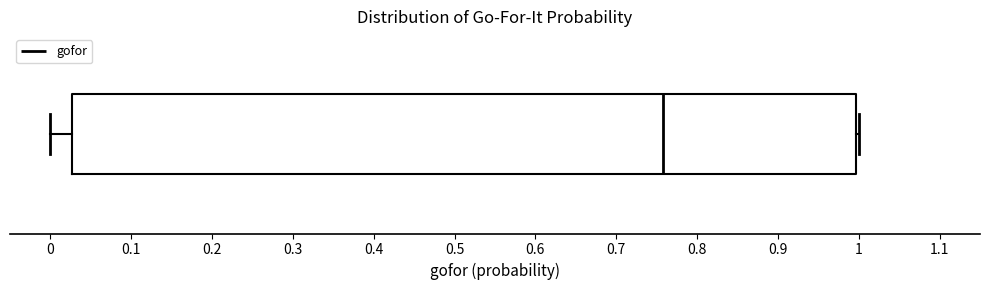

Transcribe this box plot: give where the median line is, the range the box spans, and where the two whiskers end, as read against the x-axis. The values are not printed on the chart, so give them approximately, as read against the axis.

median 0.76, box 0.03 to 1.00, whiskers 0.00 to 1.00 (just right of the box's right edge)